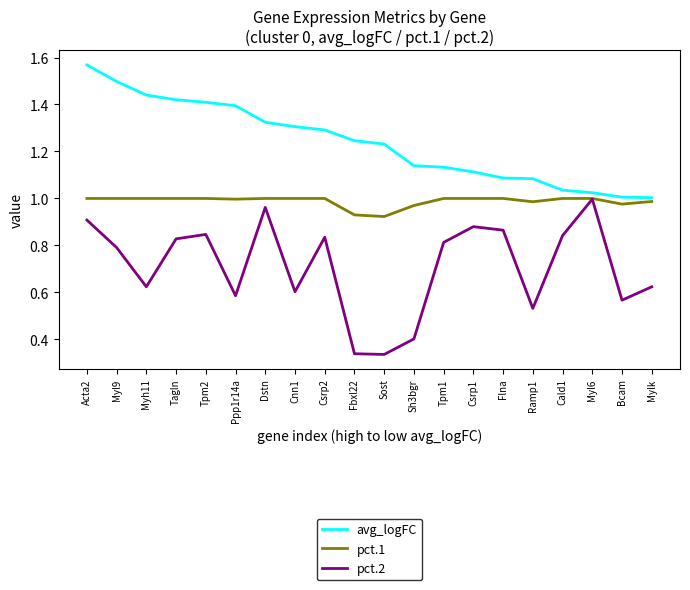

Which series has the largest total across all categories?

avg_logFC